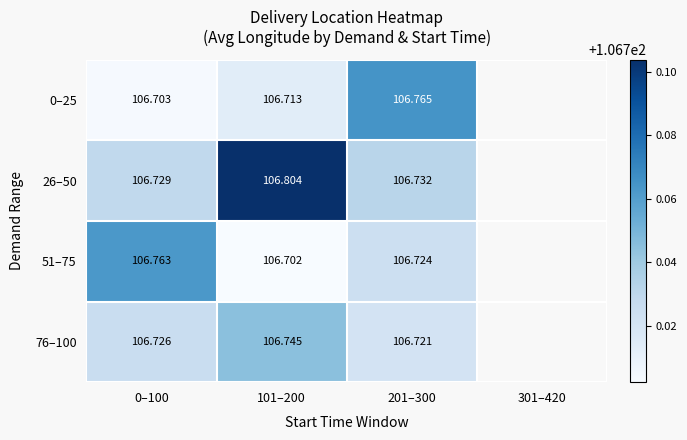

The value of 51–75 at 101–200 is 106.7. True or false?

True